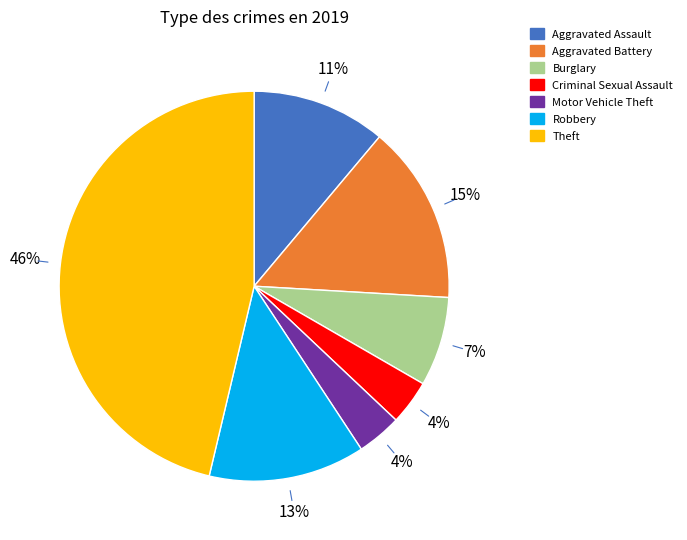

Is there a majority slice in this chart?

No